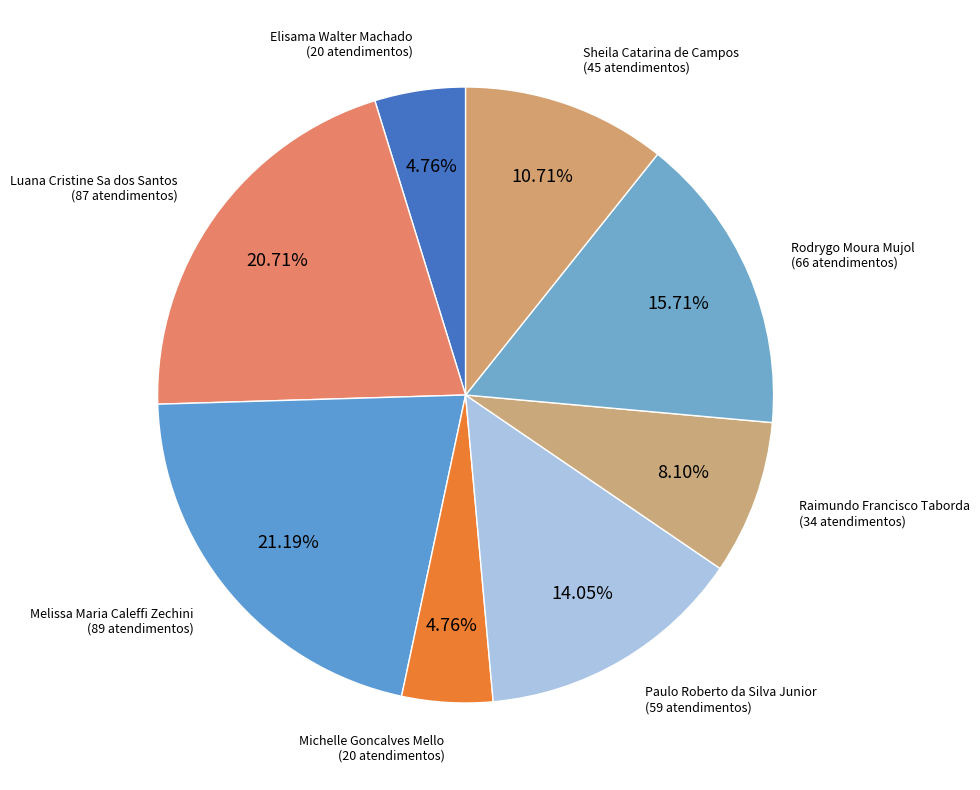

What is the smallest slice in the pie chart?

Elisama Walter Machado